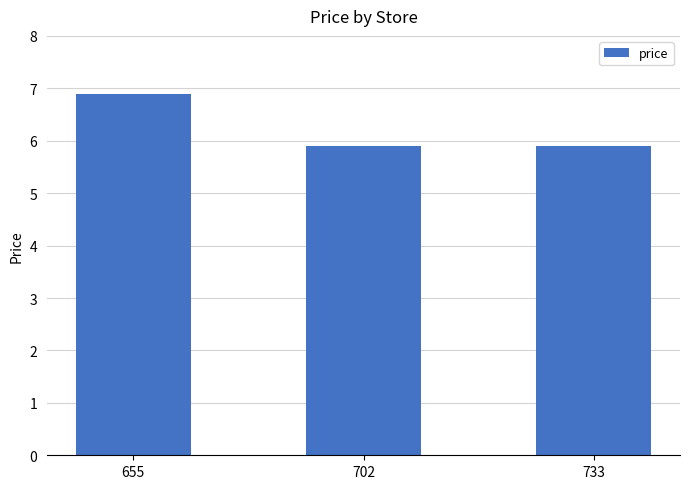

Reading left to right, transcribe all the data shown in this chart.

655=6.9	702=5.9	733=5.9